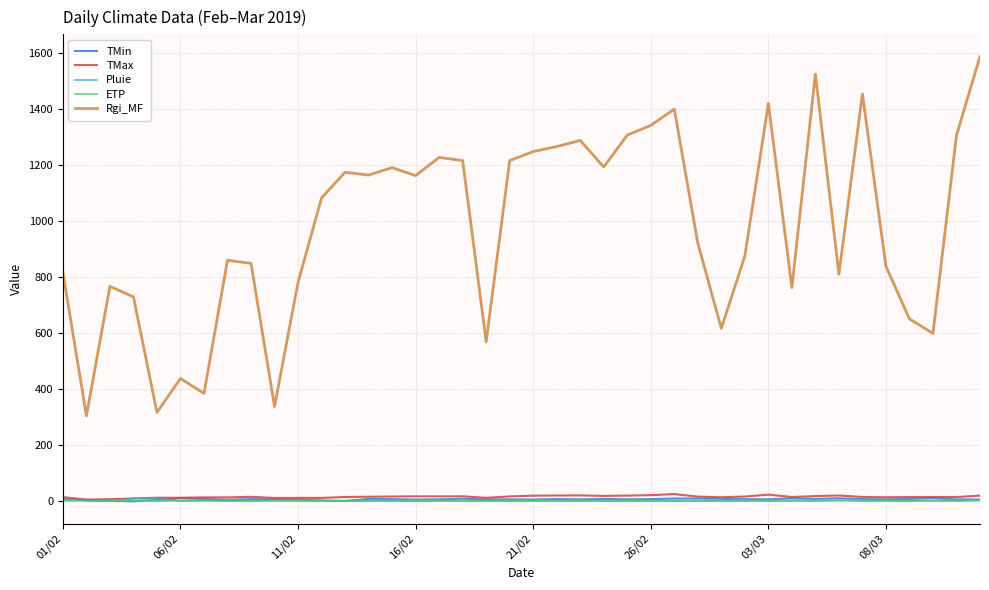

Which series has the largest range (max minus min)?

Rgi_MF